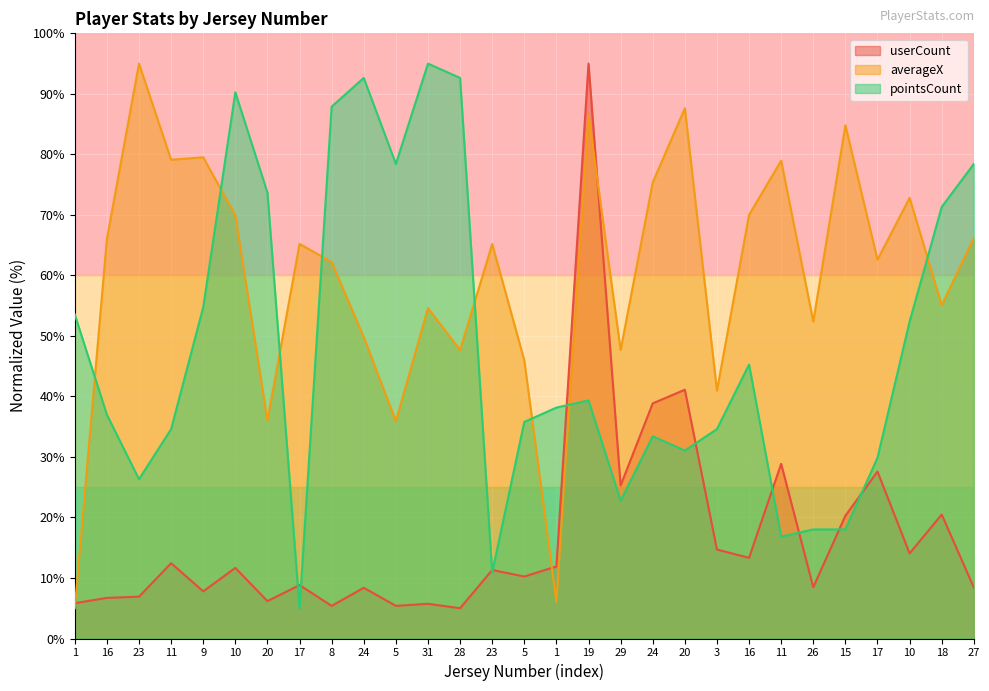

Which series has the largest total across all categories?

averageX